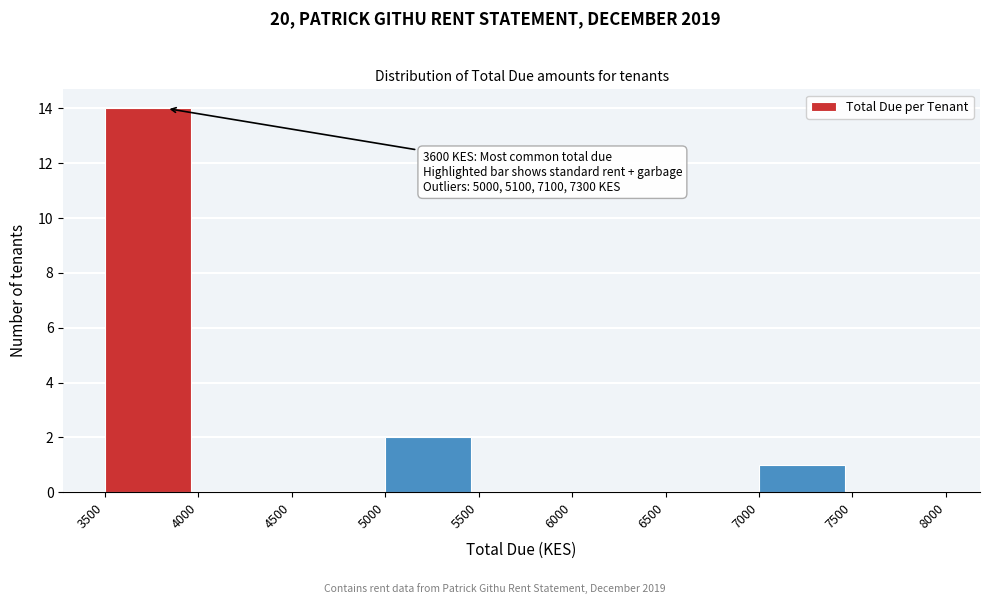

Over which range of the x-axis is the bar tallest?

3500 to 4000